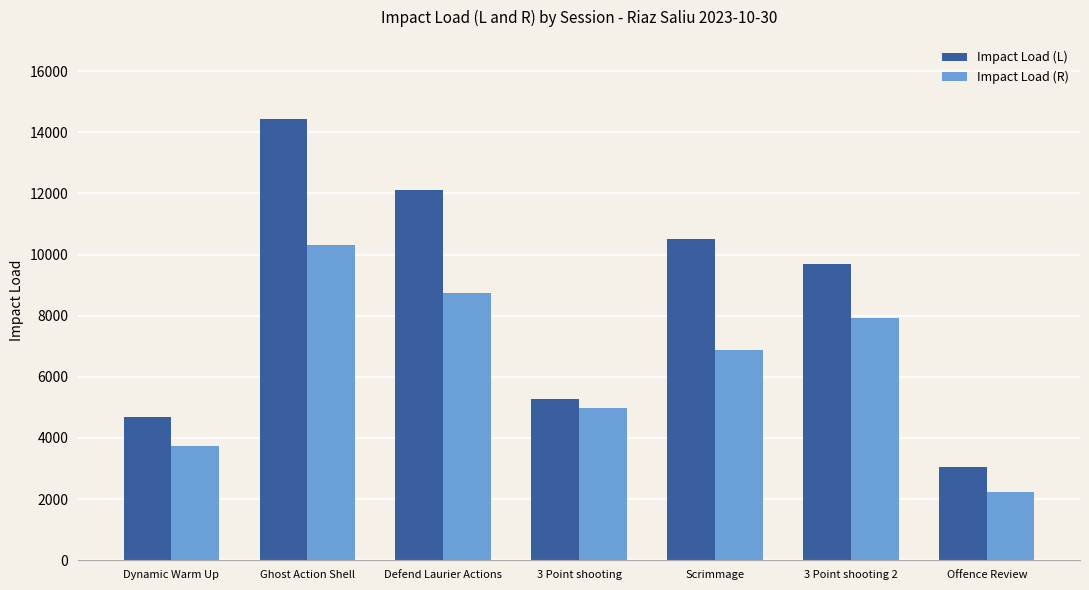

What is the label of the 3rd bar from the left?

Defend Laurier Actions